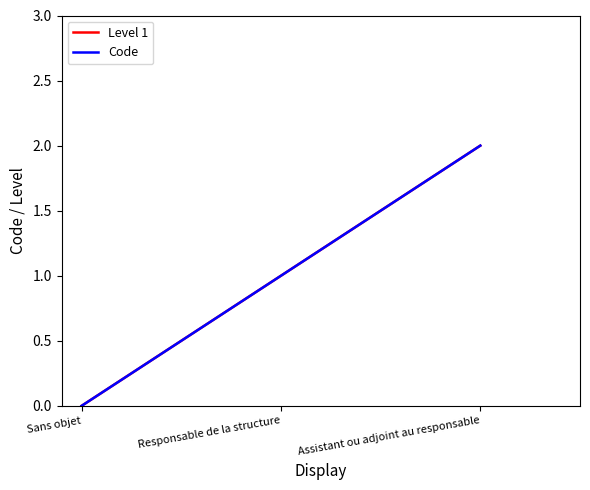

At which label does Code first exceed 1?

Assistant ou adjoint au responsable